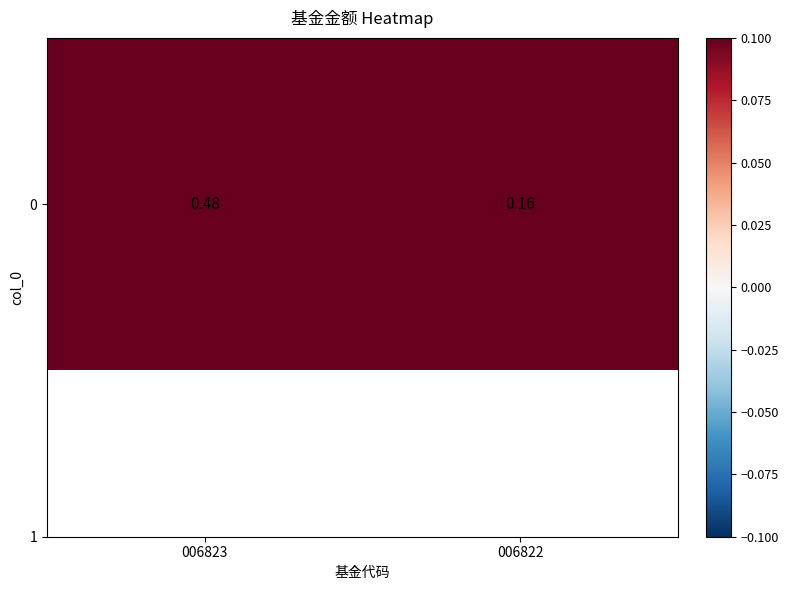

Which category has the highest value across all series?

006823